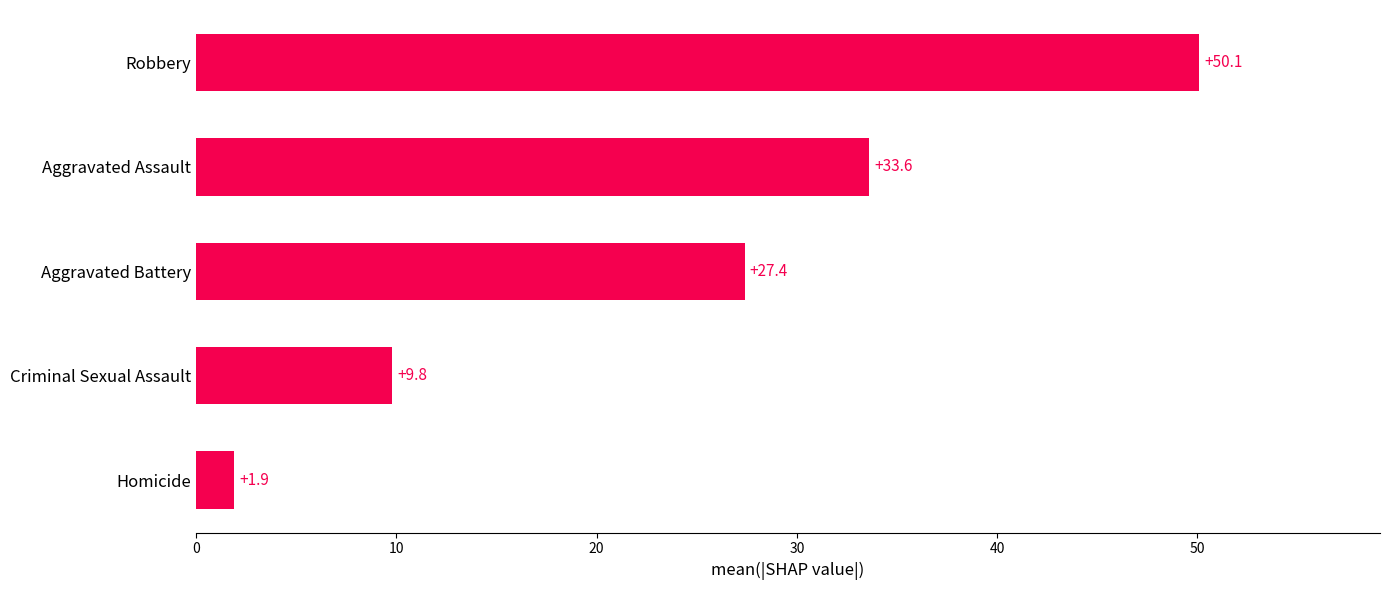

True or false: the data shows 33.6 at Aggravated Assault.

True